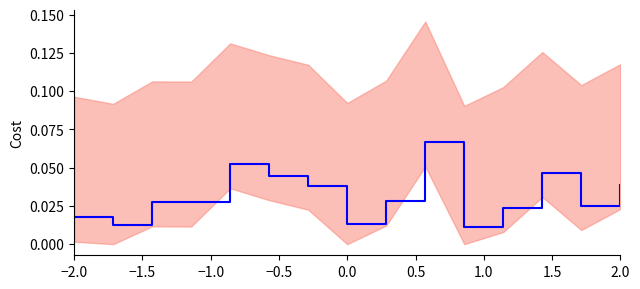

Reading right to left, extract all data points from this chart.

0.0	0.0	0.0	0.0	0.0	0.1	0.0	0.0	0.0	0.0	0.1	0.0	0.0	0.0	0.0